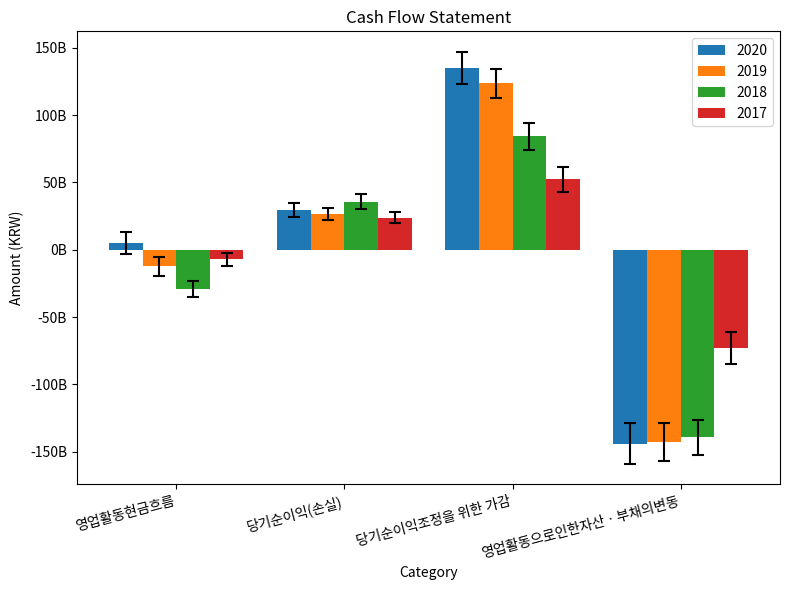

What is the label of the 3rd bar from the left?

당기순이익조정을 위한 가감